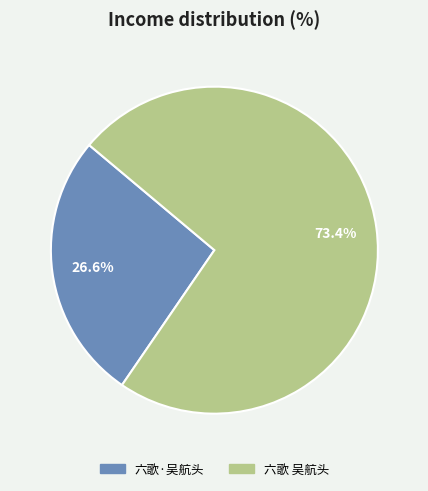

Count the number of slices in the pie.

2